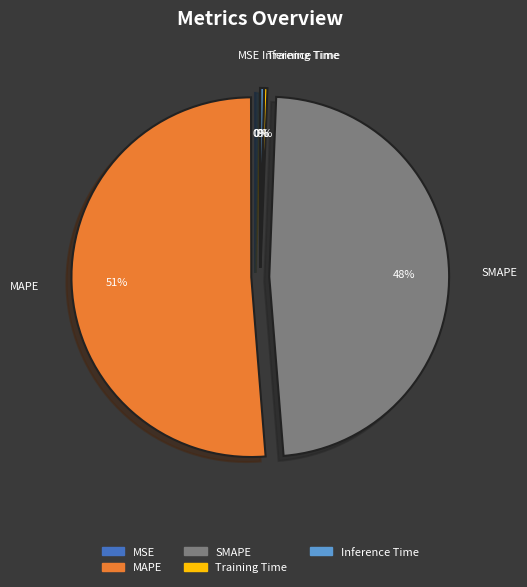

To the nearest percent, what is the difference between the SMAPE and MAPE slice percentages?

3%